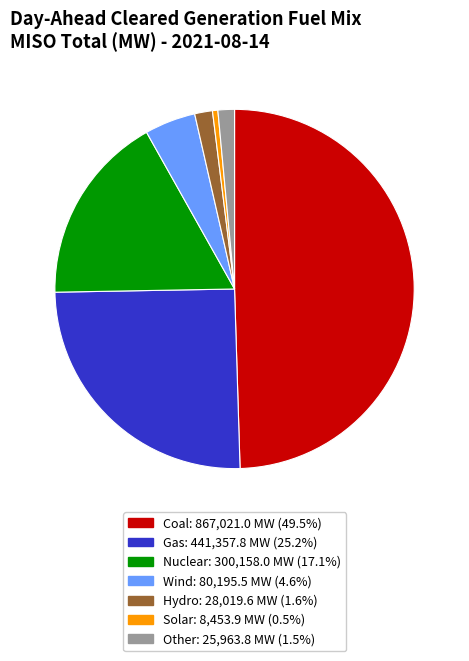

True or false: Nuclear accounts for 24% of the total.

False